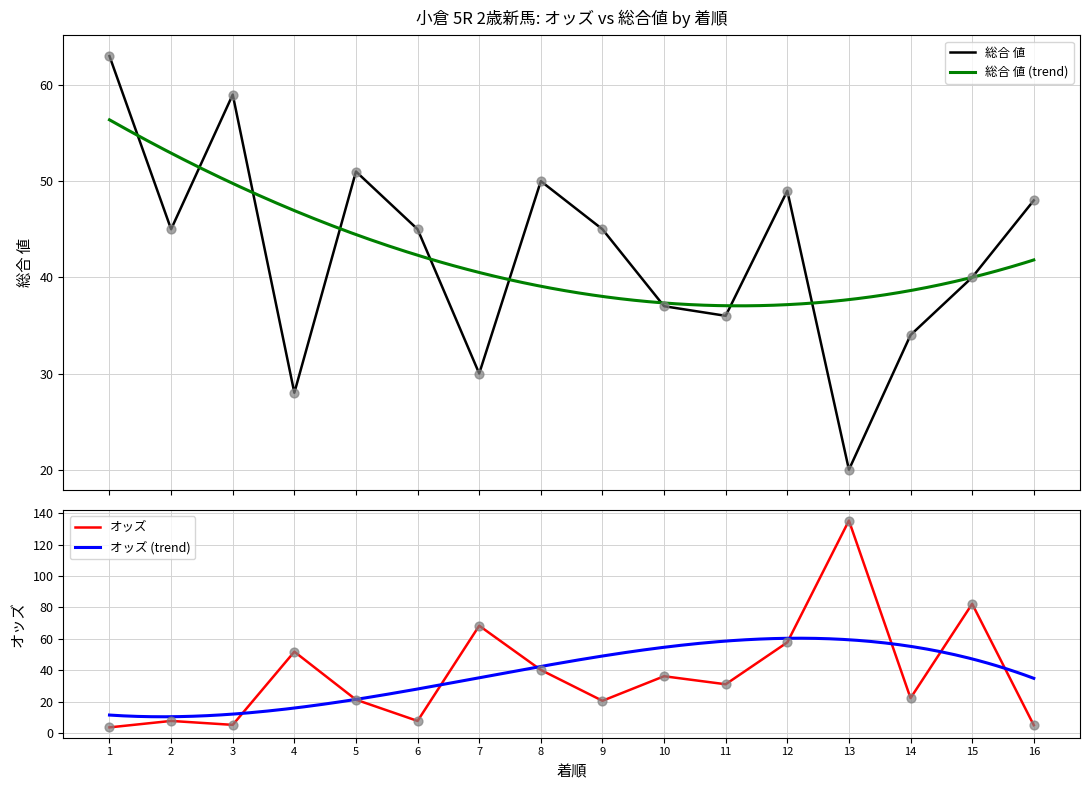

Is the value of オッズ at 11 greater than the value of 総合 値 at 12?

No